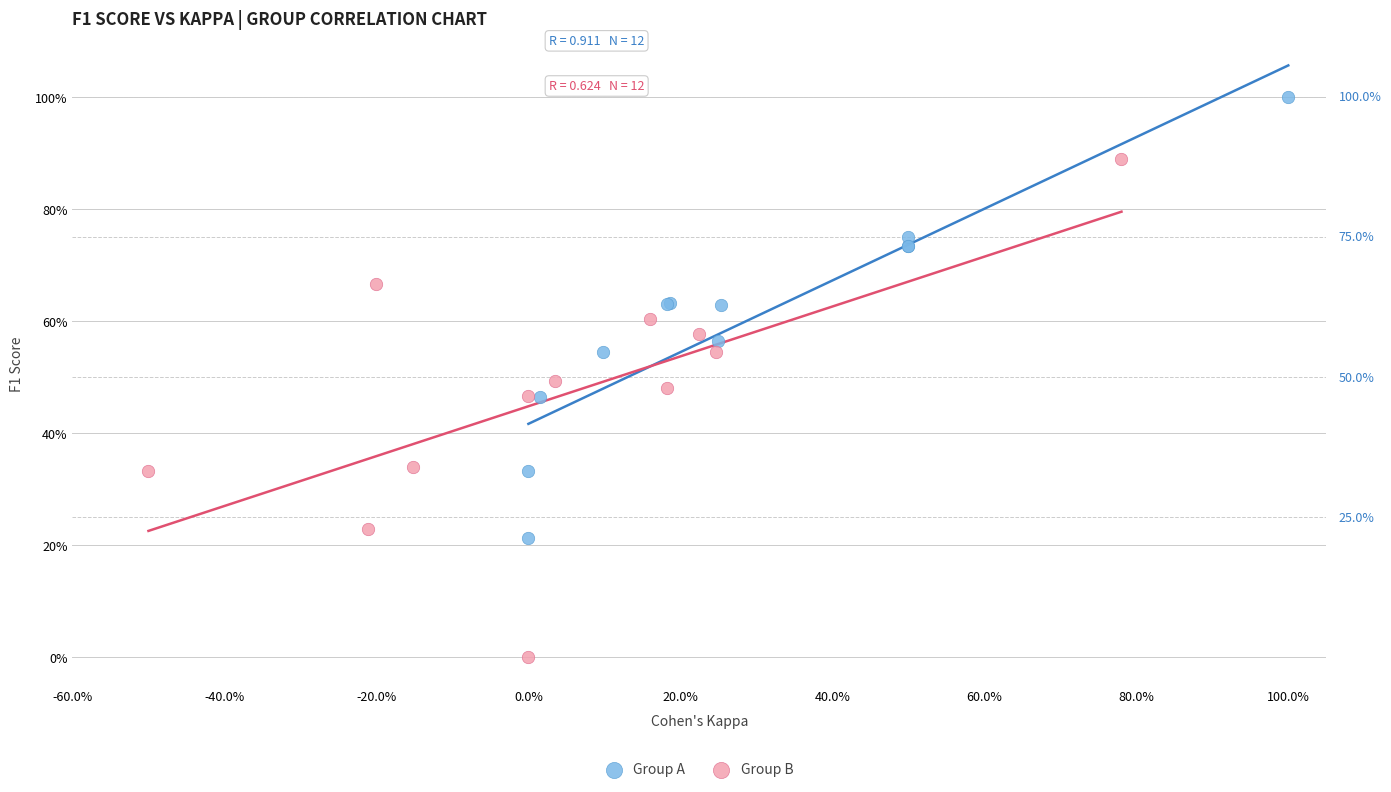

Which series contains the lowest Y value?

Group B